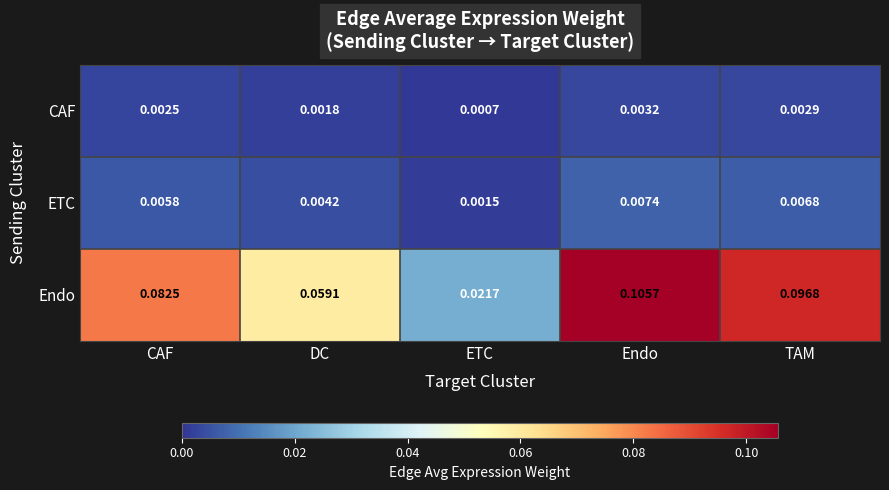

At which category is the sum across all series the highest?

Endo